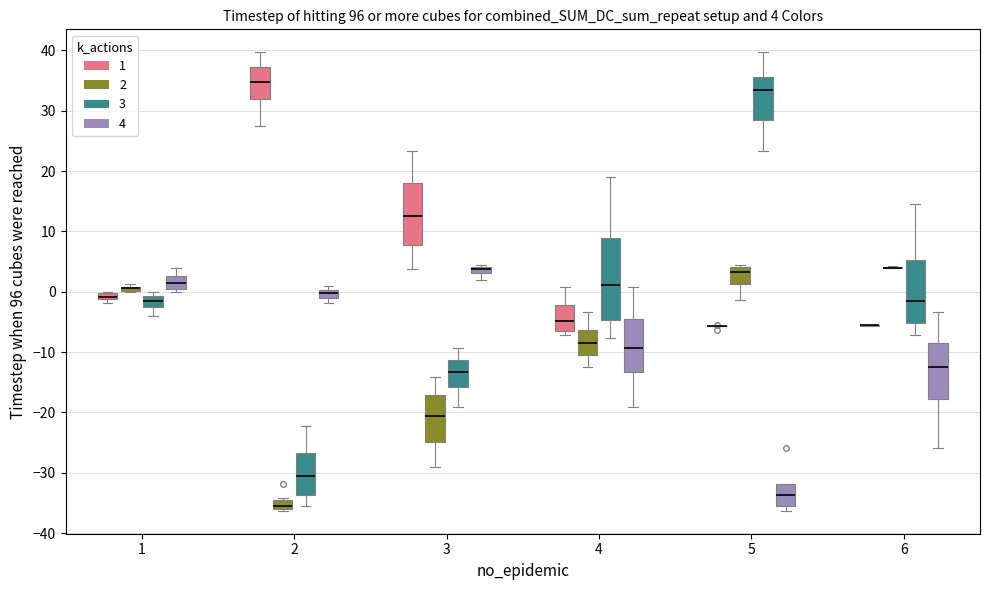

Comparing the boxes themselves (not the whiskers), which one is the tallest?

4 (3)